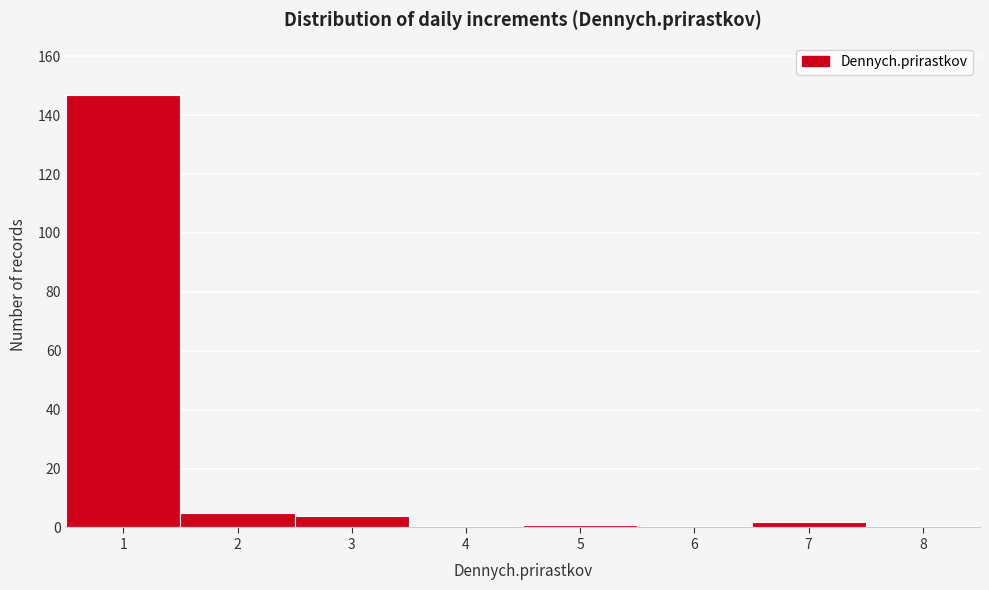

Reading left to right, transcribe this chart: for each bar, give the range it covers on the x-axis and its height. The values are not printed on the chart, so give them approximately, as read against the axis.

0.5 to 1.5: 148
1.5 to 2.5: 6
2.5 to 3.5: 4
3.5 to 4.5: 0
4.5 to 5.5: under 2
5.5 to 6.5: 0
6.5 to 7.5: 2
7.5 to 8.5: 0